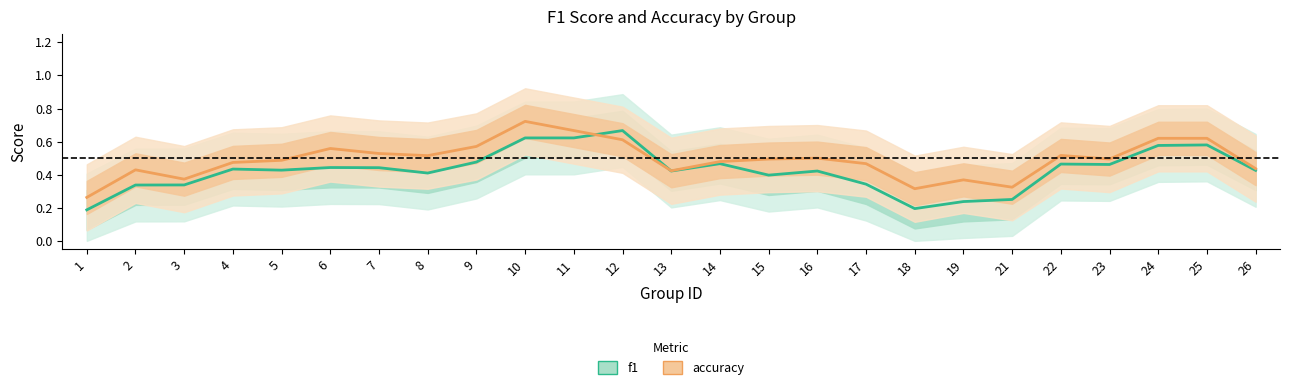

Reading left to right, extract all data points from this chart.

f1: 1=0.2	2=0.3	3=0.3	4=0.4	5=0.4	6=0.4	7=0.4	8=0.4	9=0.5	10=0.6	11=0.6	12=0.7	13=0.4	14=0.5	15=0.4	16=0.4	17=0.3	18=0.2	19=0.2	21=0.3	22=0.5	23=0.5	24=0.6	25=0.6	26=0.4
accuracy: 1=0.3	2=0.4	3=0.4	4=0.5	5=0.5	6=0.6	7=0.5	8=0.5	9=0.6	10=0.7	11=0.7	12=0.6	13=0.4	14=0.5	15=0.5	16=0.5	17=0.5	18=0.3	19=0.4	21=0.3	22=0.5	23=0.5	24=0.6	25=0.6	26=0.4